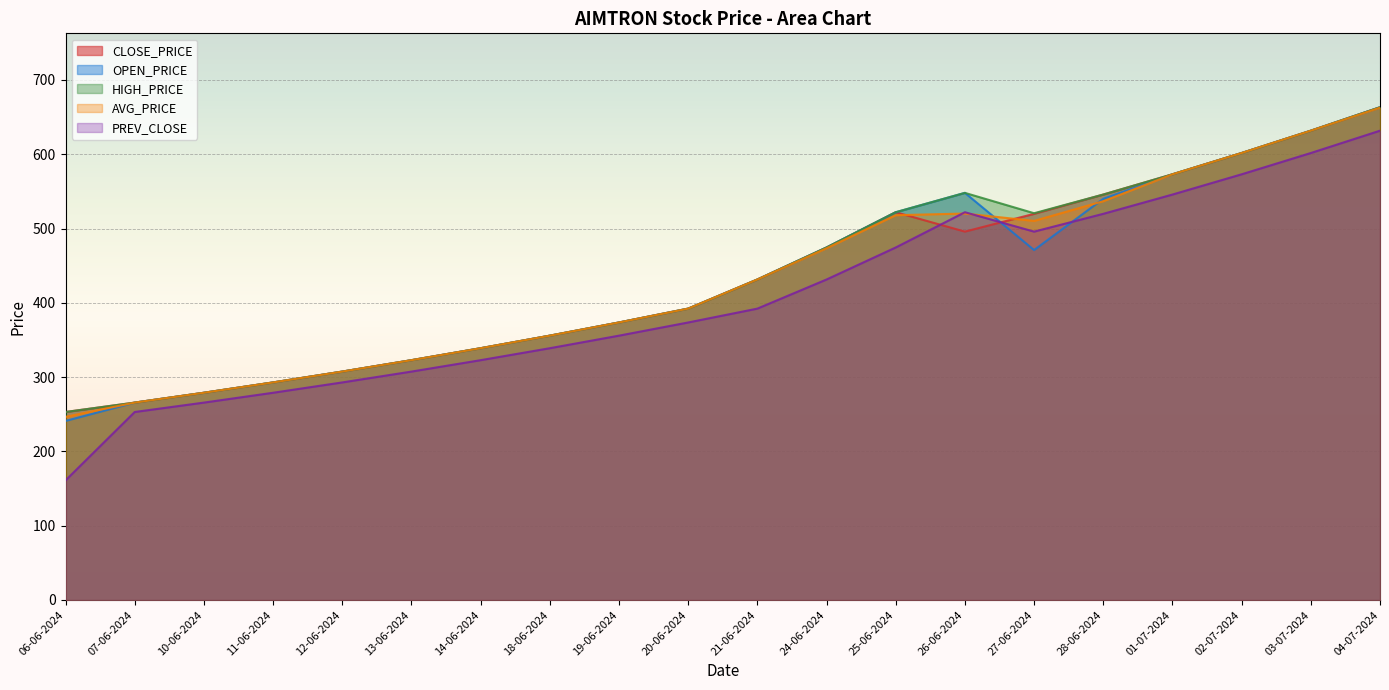

Which label corresponds to the largest value in the chart?

04-07-2024